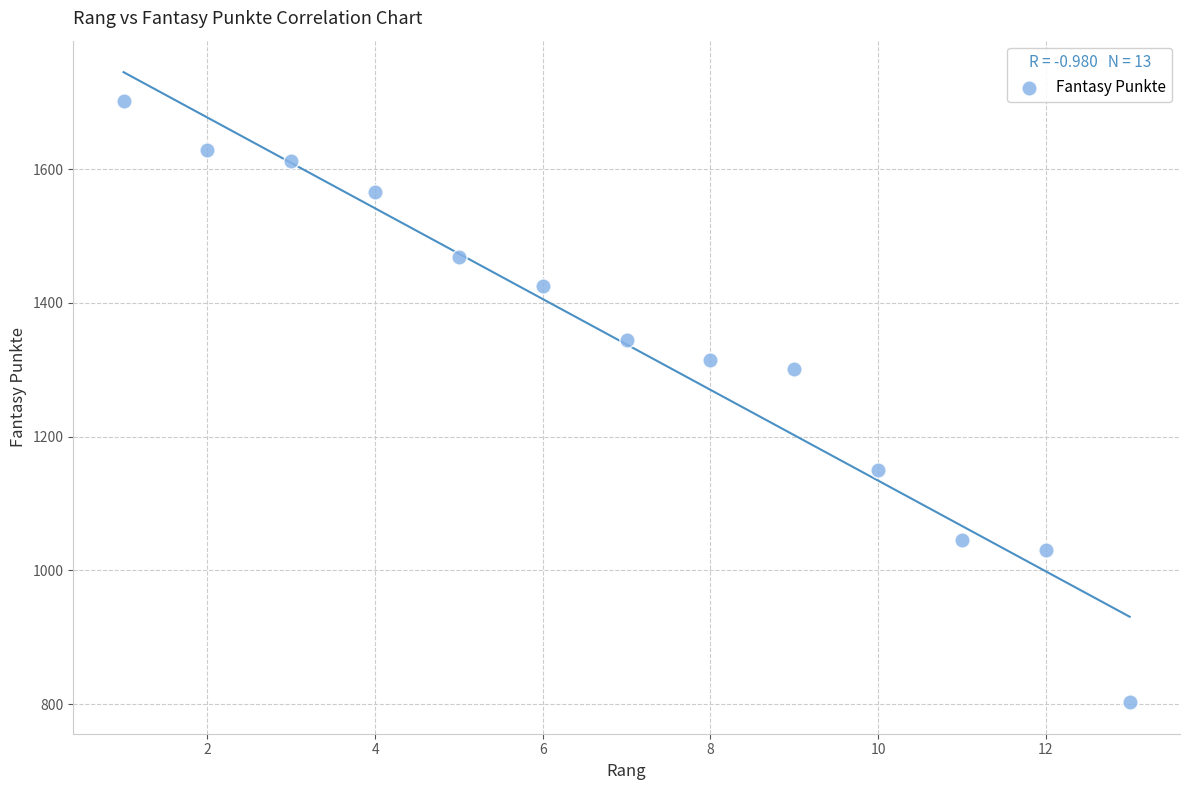

What Y value in the scatter plot is closest to 1252?

1301